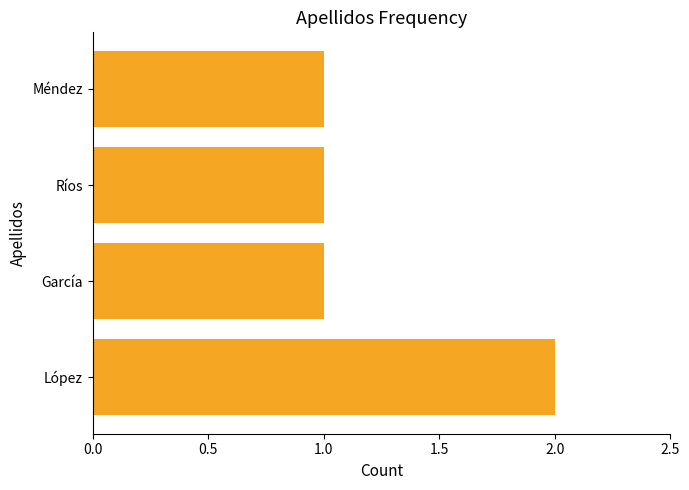

Between Ríos and López, which is larger?

López